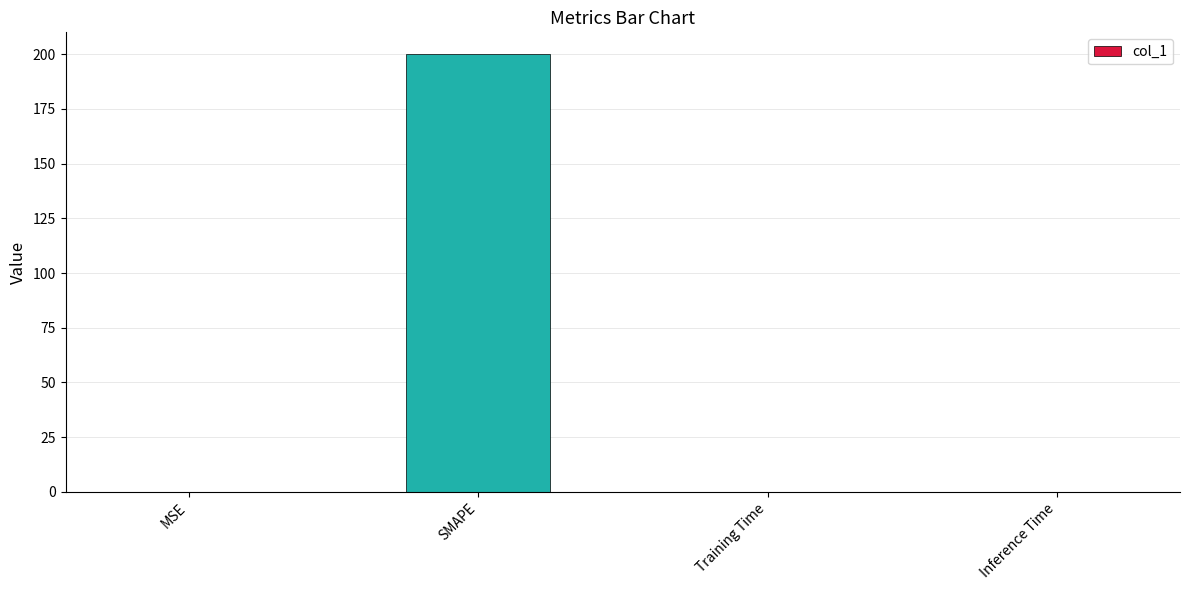

What is the sum of all values?

200.0